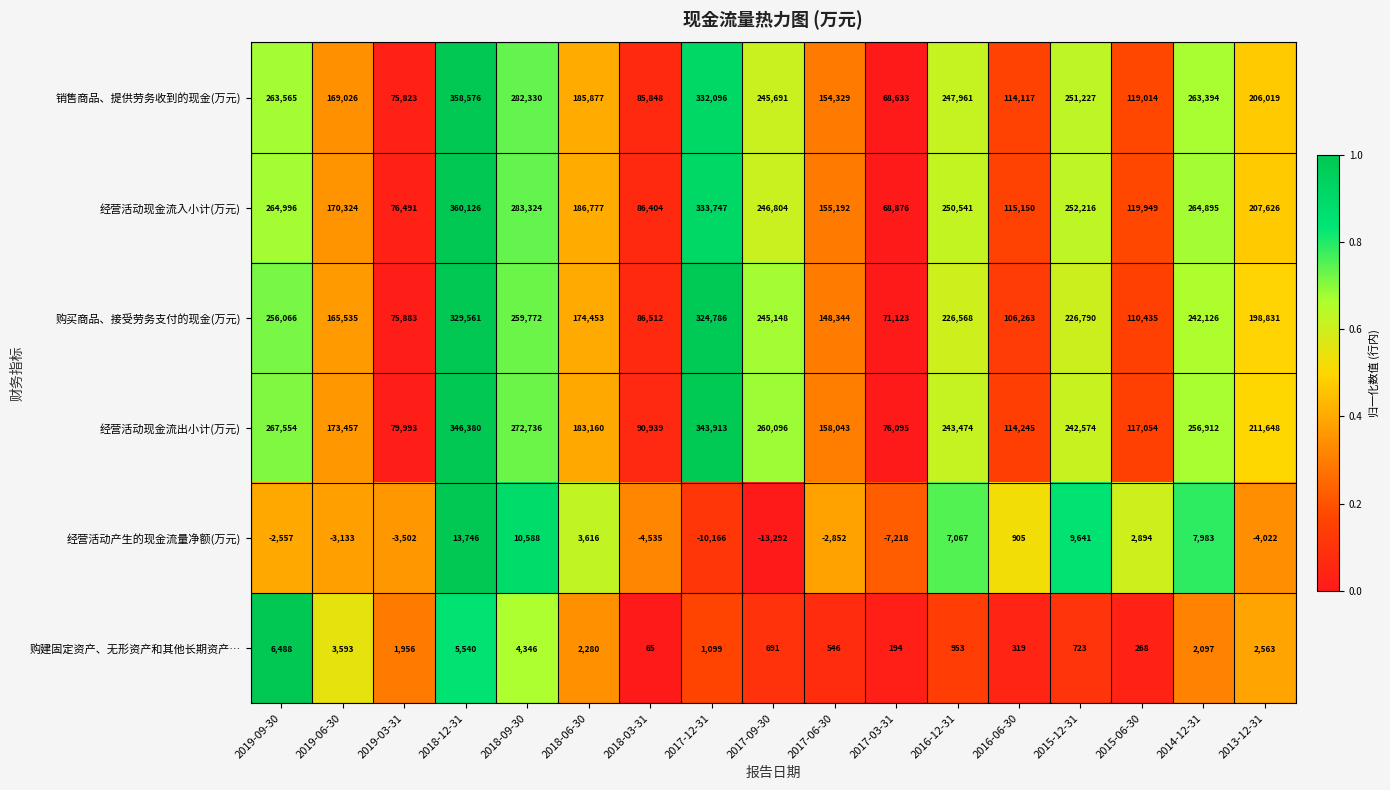

Which series has the largest range (max minus min)?

经营活动现金流入小计(万元)